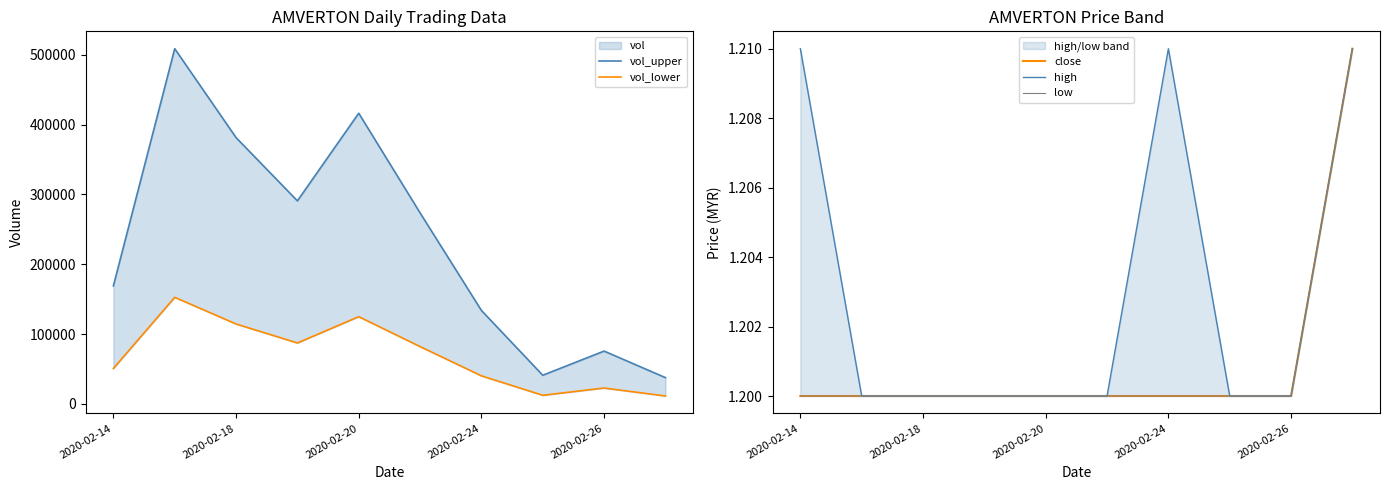

What is the value of the close point at the 4th from the left?

1.2